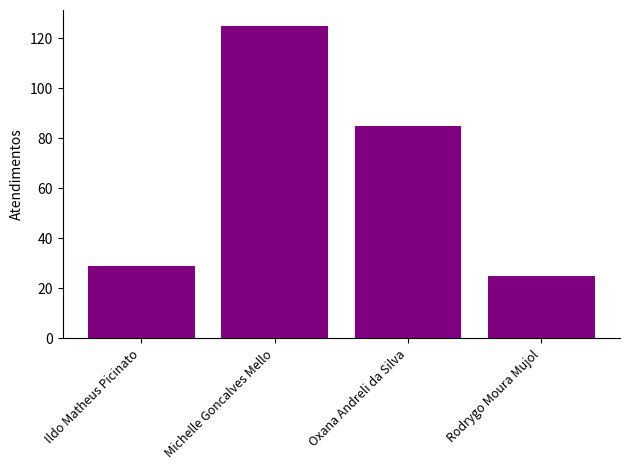

List the labels in order of value, largest first.

Michelle Goncalves Mello, Oxana Andreli da Silva, Ildo Matheus Picinato, Rodrygo Moura Mujol